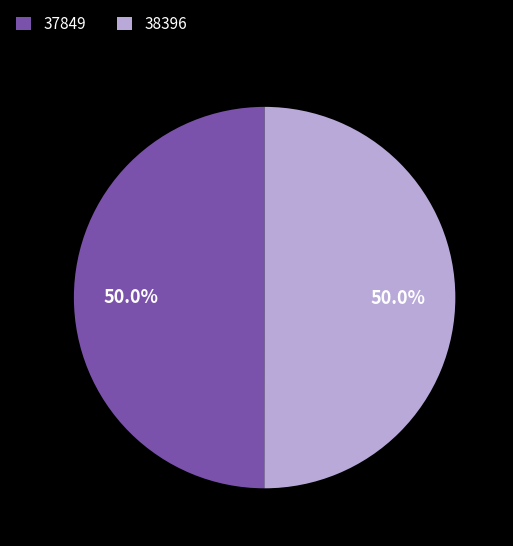

Combined, what portion of the pie is 37849 and 38396?

100.0%